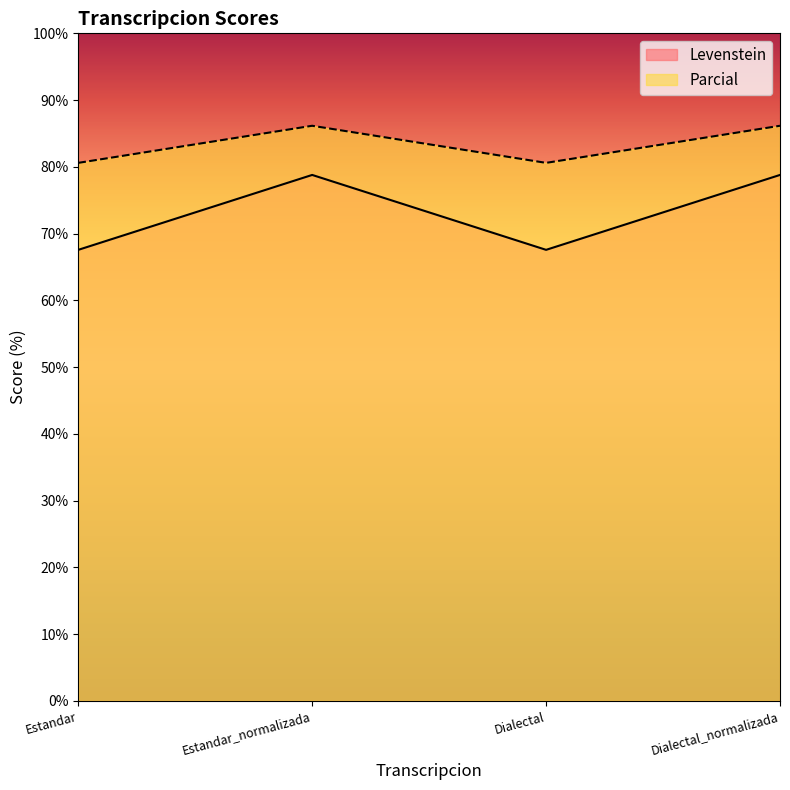

At which category is the sum across all series the highest?

Estandar_normalizada